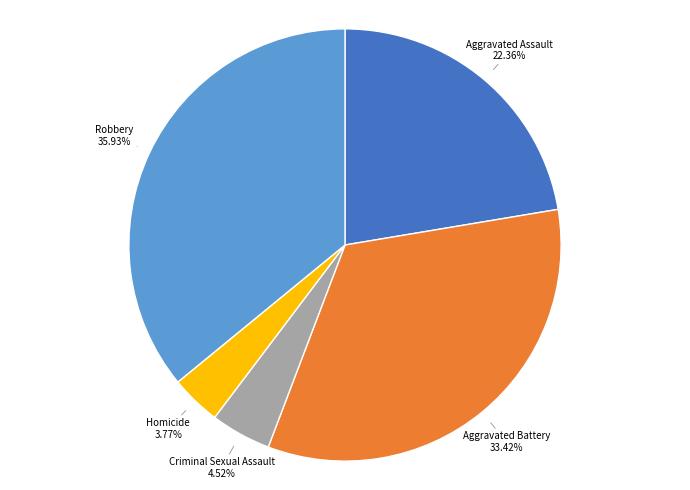

Combined, what portion of the pie is Aggravated Assault and Robbery?

58.3%